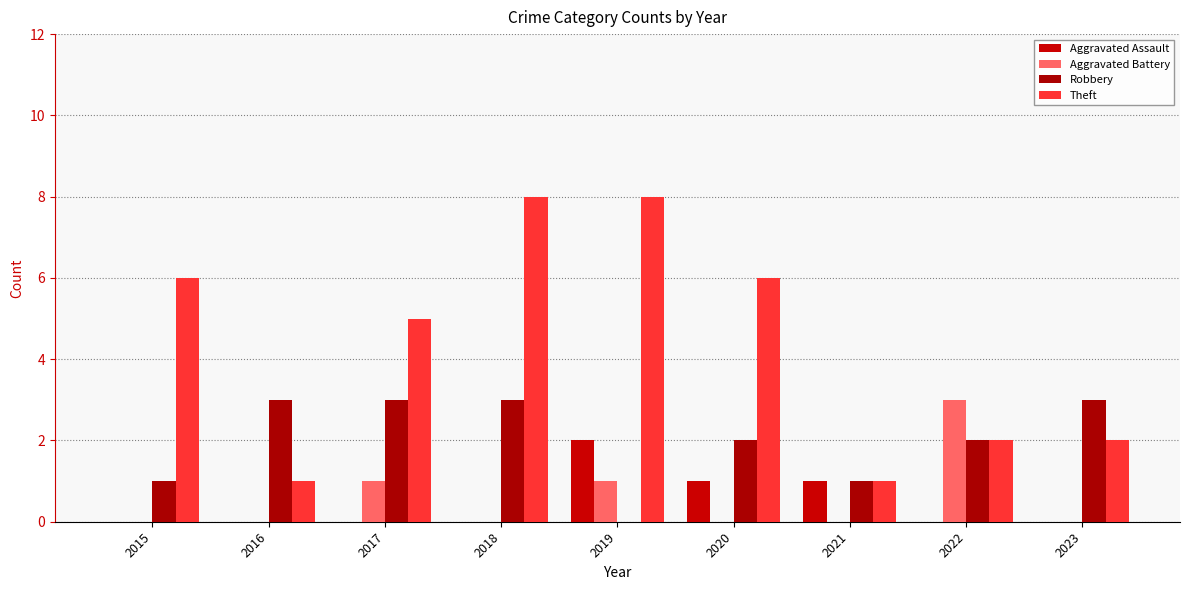

Reading right to left, list all the values displayed in this chart.

Aggravated Assault: 0	0	1	1	2	0	0	0	0
Aggravated Battery: 0	3	0	0	1	0	1	0	0
Robbery: 3	2	1	2	0	3	3	3	1
Theft: 2	2	1	6	8	8	5	1	6